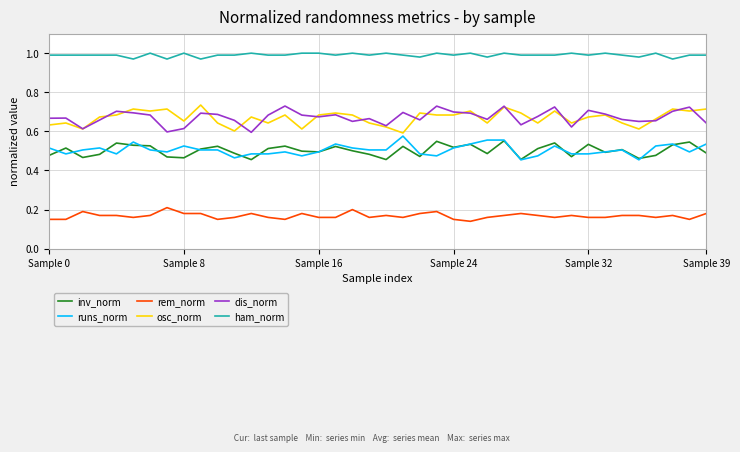

True or false: runs_norm has more than 2 points higher than both neighbors.

True